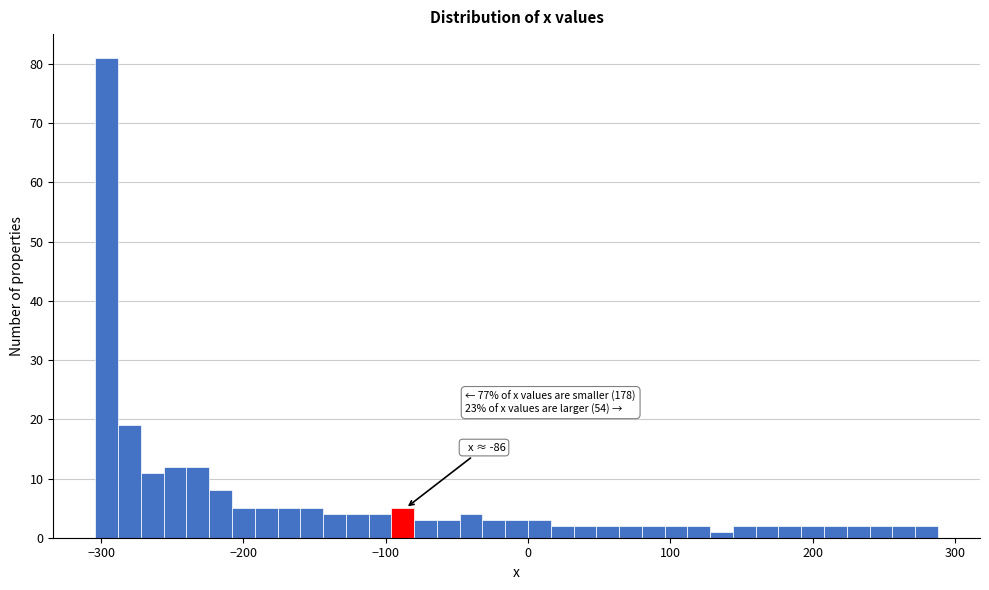

Around what value on the x-axis is the tallest bar? Give the approximate position of its centre, as read against the axis.

-300